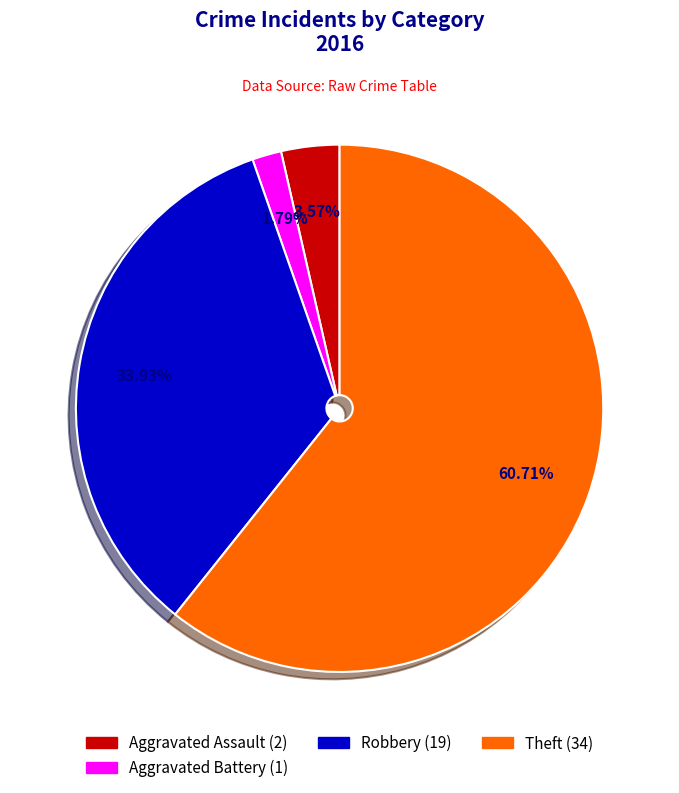

Does any single category account for the majority?

Yes